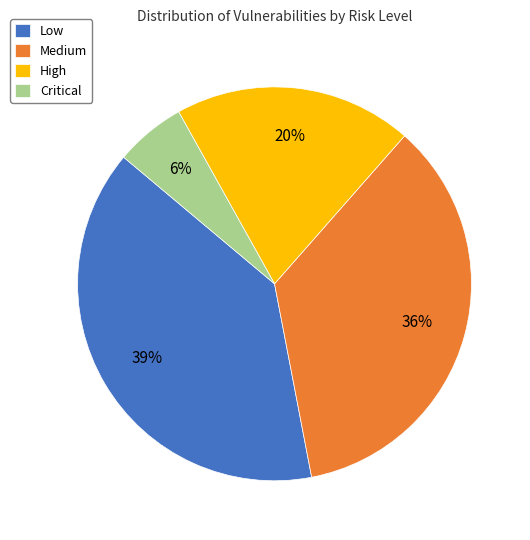

Between High and Medium, which is larger?

Medium